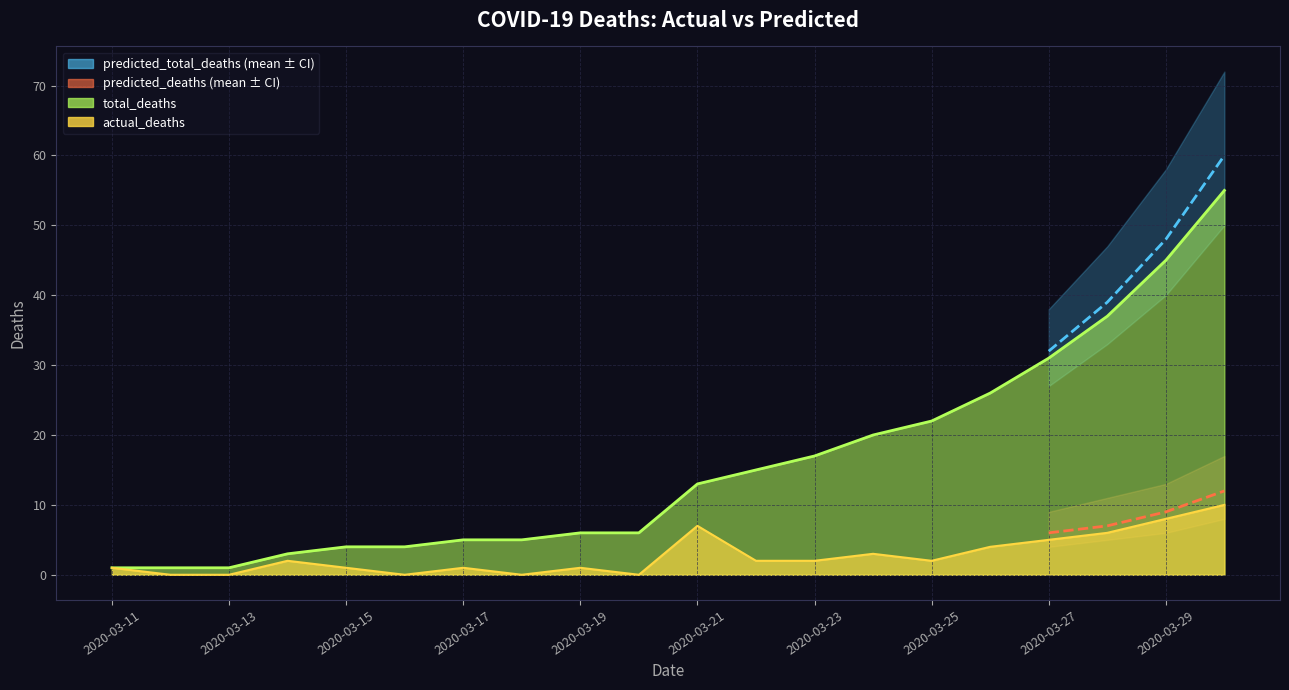

At which label does total_deaths line reach its minimum?

2020-03-11